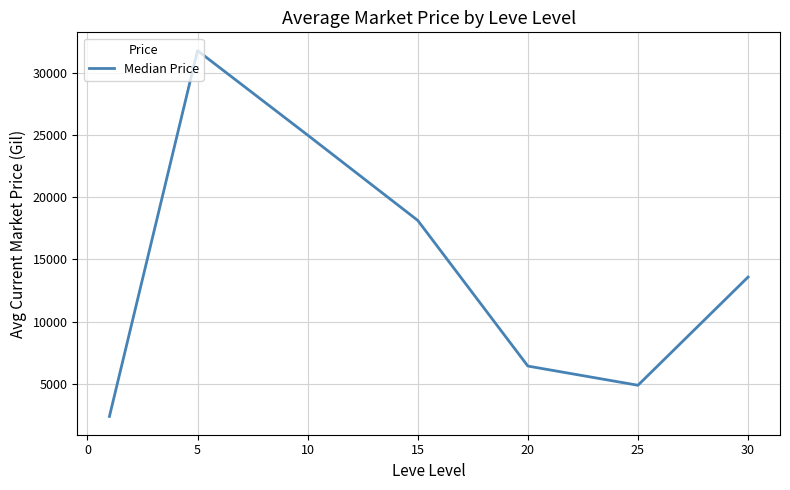

True or false: the data has more than 2 interior local peaks.

False